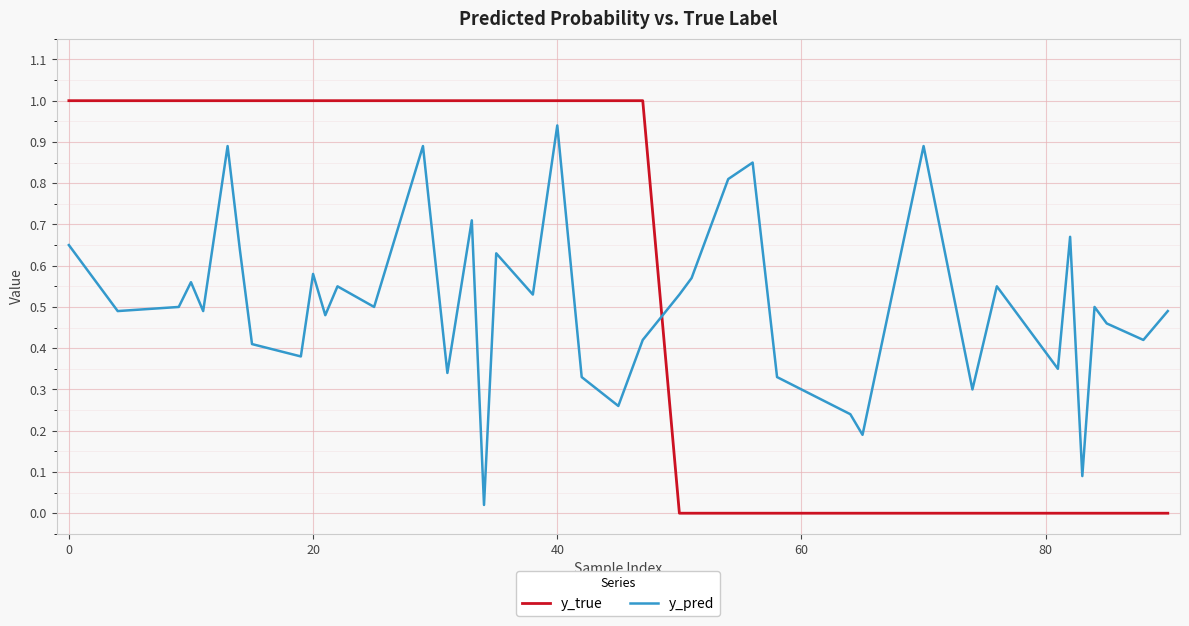

Which series has the widest spread of values?

y_true